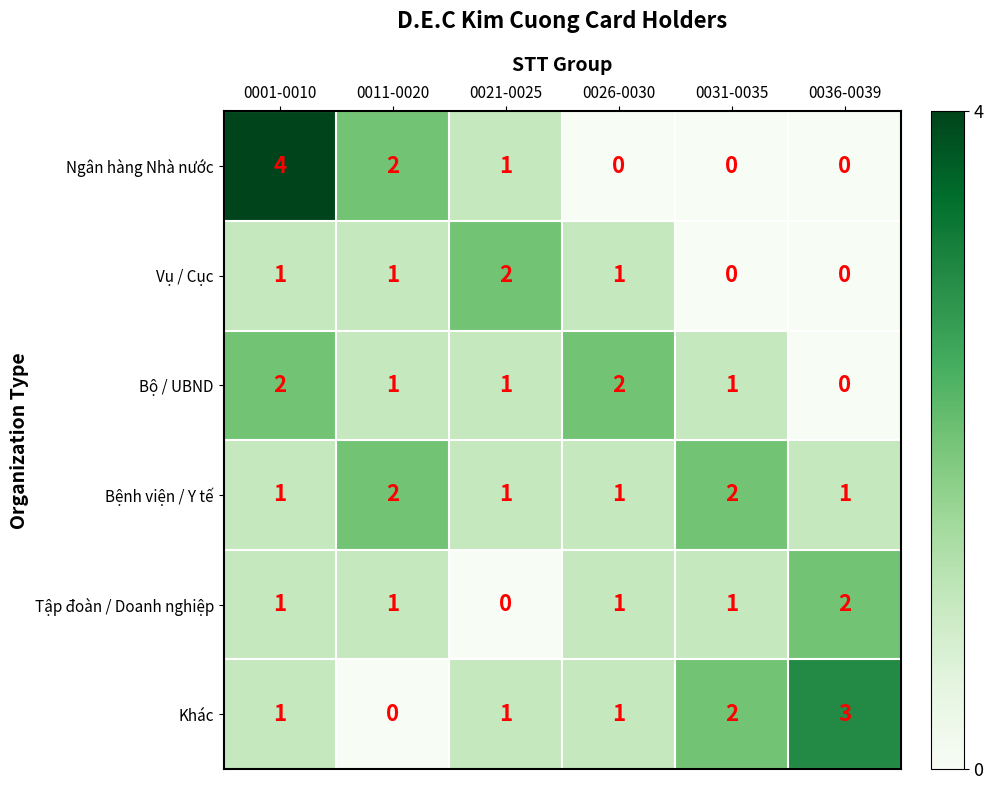

The value of Bộ / UBND at 0026-0030 is 3. True or false?

False